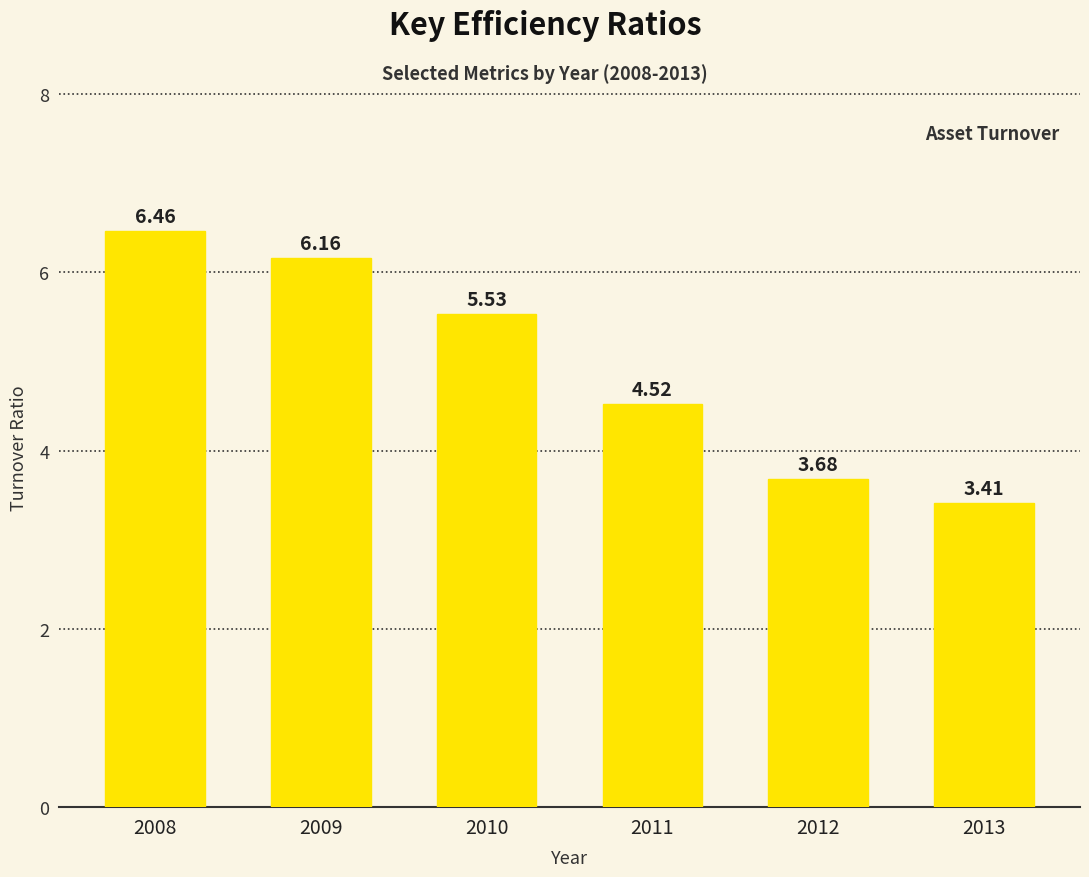

Are the bars horizontal?

No